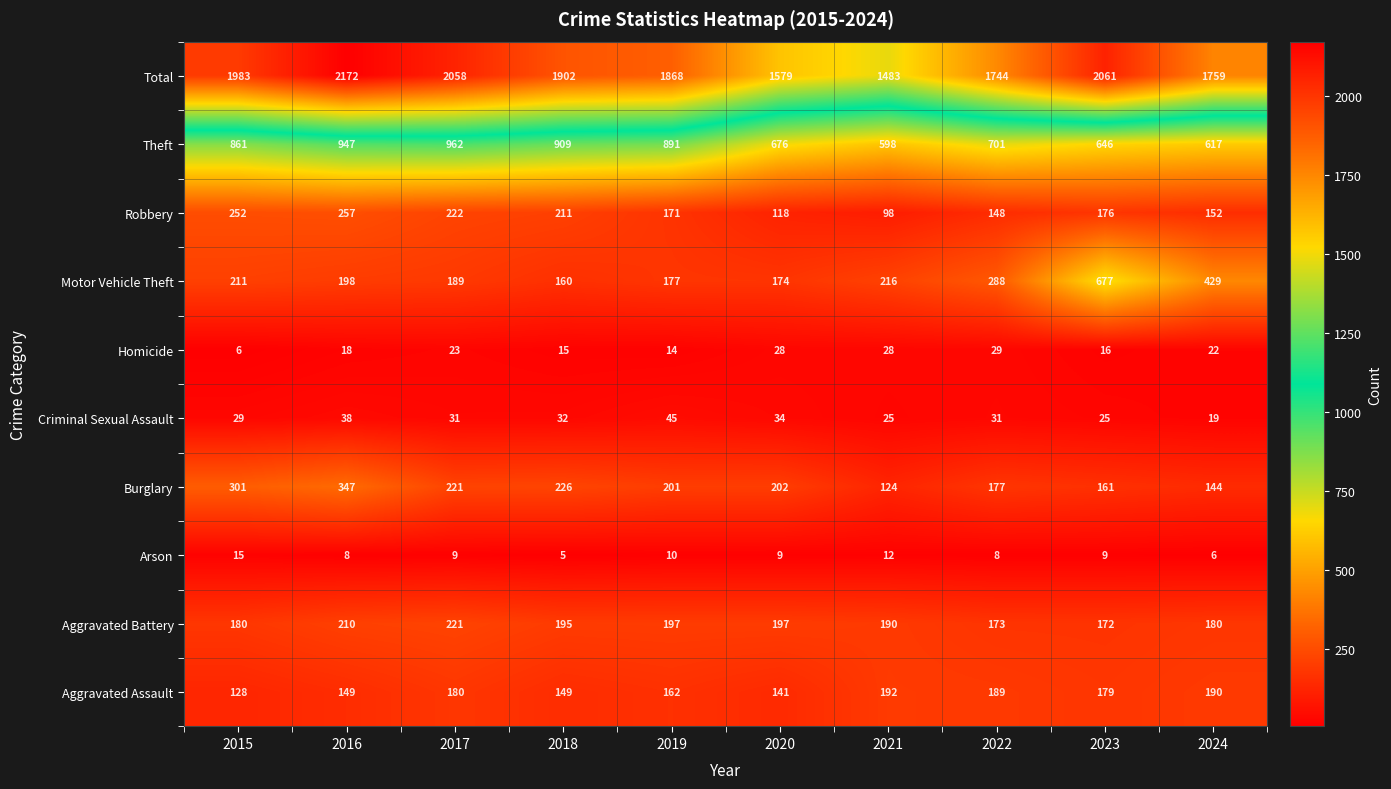

What is the difference between the maximum and minimum values in the Arson series?

10